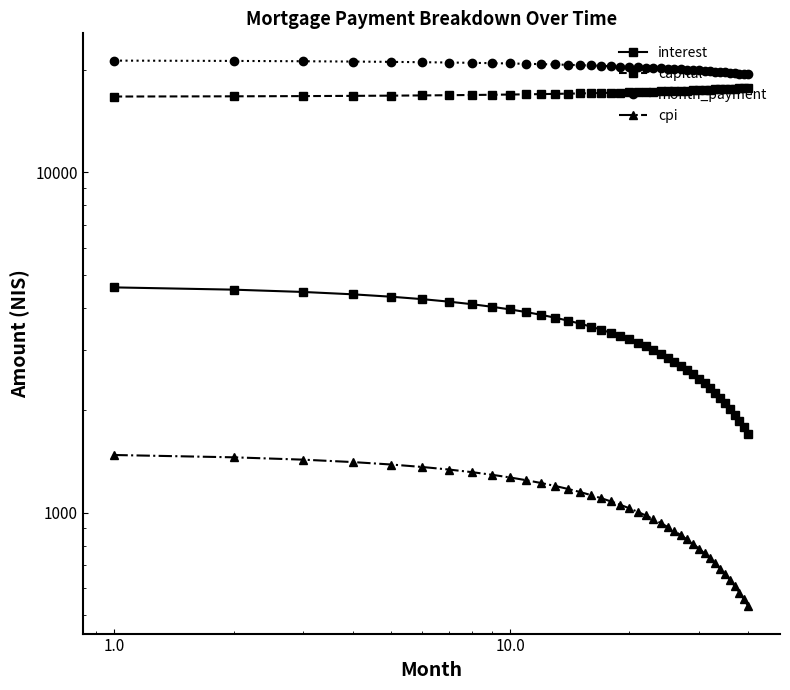

Reading right to left, transcribe all the data shown in this chart.

interest: 1703.3	1781.7	1859.9	1937.9	2015.6	2093.1	2170.3	2247.3	2324.1	2400.7	2477.0	2553.0	2628.9	2704.5	2779.9	2855.0	2929.9	3004.6	3079.0	3153.3	3227.3	3301.0	3374.5	3447.9	3520.9	3593.8	3666.4	3738.8	3811.0	3882.9	3954.7	4026.2	4097.5	4168.5	4239.3	4310.0	4380.4	4450.5	4520.5	4590.2
capital: 17696.5	17670.0	17643.5	17617.1	17590.7	17564.4	17538.0	17511.8	17485.5	17459.4	17433.2	17407.1	17381.0	17355.0	17329.0	17303.0	17277.1	17251.3	17225.4	17199.6	17173.9	17148.1	17122.5	17096.8	17071.2	17045.6	17020.1	16994.6	16969.2	16943.7	16918.4	16893.0	16867.7	16842.5	16817.2	16792.0	16766.9	16741.8	16716.7	16691.7
month_payment: 19399.8	19451.7	19503.4	19555.0	19606.3	19657.4	19708.4	19759.1	19809.7	19860.0	19910.2	19960.1	20009.9	20059.5	20108.9	20158.0	20207.0	20255.8	20304.5	20352.9	20401.1	20449.1	20497.0	20544.7	20592.1	20639.4	20686.5	20733.4	20780.1	20826.7	20873.0	20919.2	20965.2	21011.0	21056.6	21102.0	21147.2	21192.3	21237.2	21281.9
cpi: 530.9	556.6	582.2	607.8	633.3	658.7	684.0	709.2	734.4	759.5	784.5	809.4	834.3	859.1	883.8	908.4	933.0	957.4	981.8	1006.2	1030.4	1054.6	1078.7	1102.7	1126.7	1150.6	1174.4	1198.1	1221.8	1245.4	1268.9	1292.3	1315.7	1339.0	1362.2	1385.3	1408.4	1431.4	1454.4	1477.2